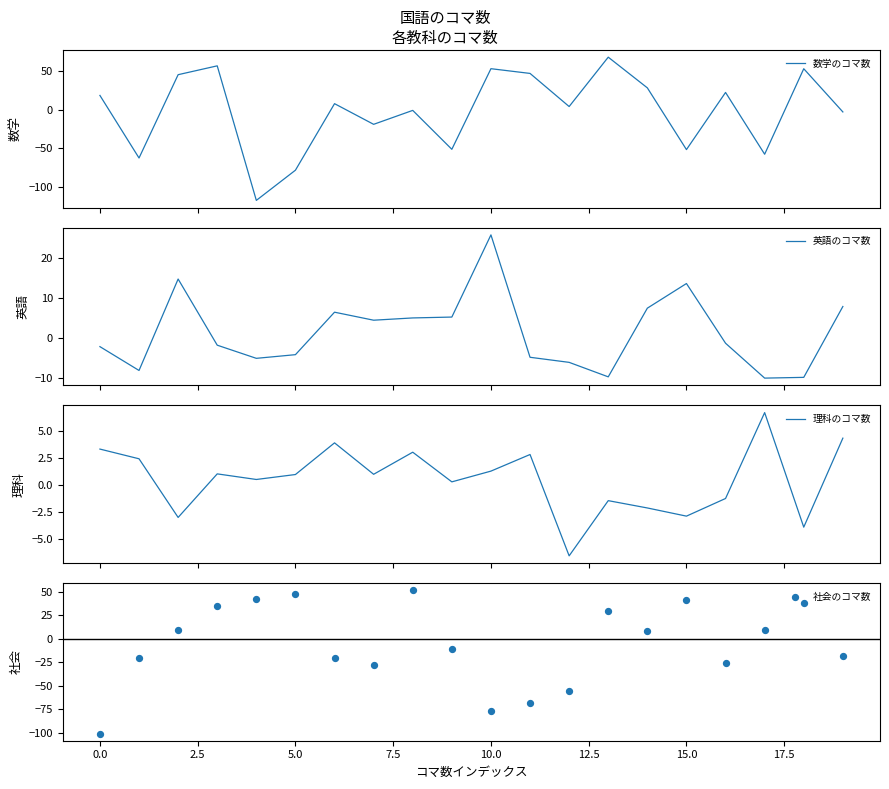

What is the highest value of the 英語のコマ数 series?

25.7